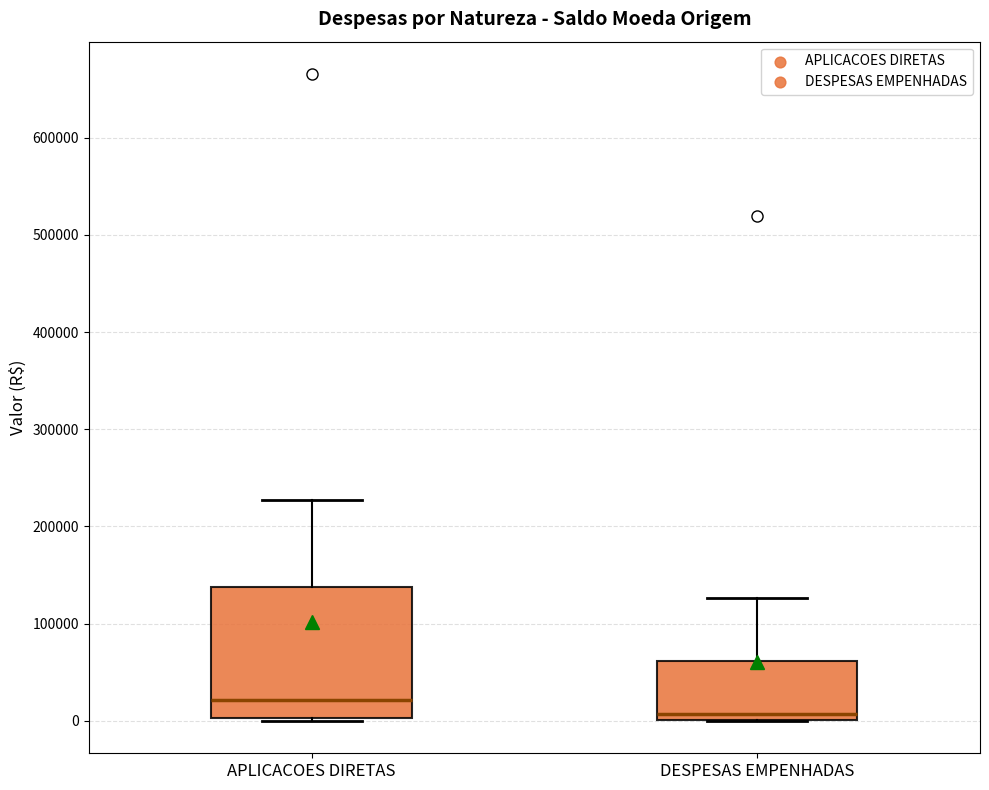

Which box's median line is the highest?

APLICACOES DIRETAS